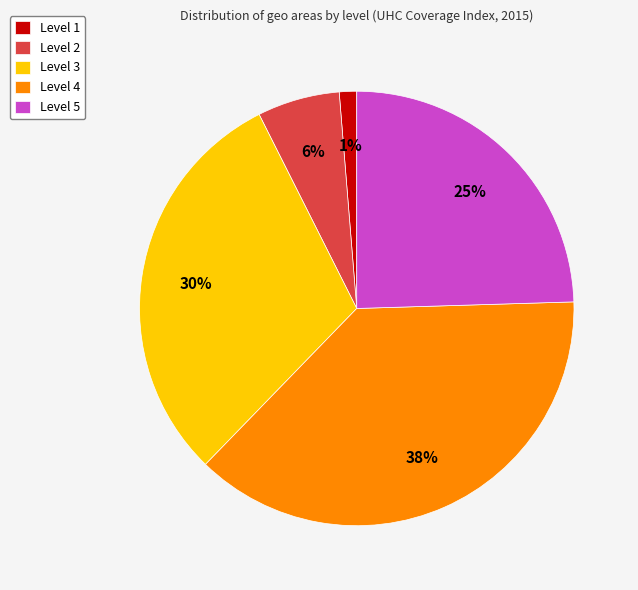

What percentage is the Level 4 slice, to the nearest percent?

38%